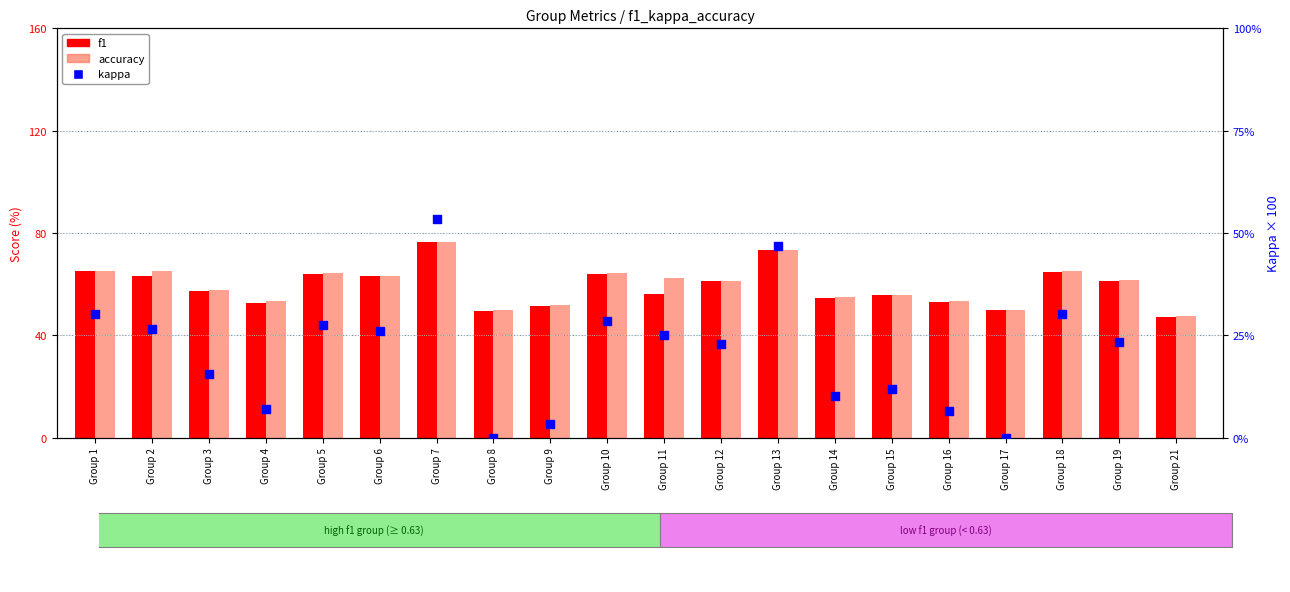

At how many categories does at least one series exceed 23?

20